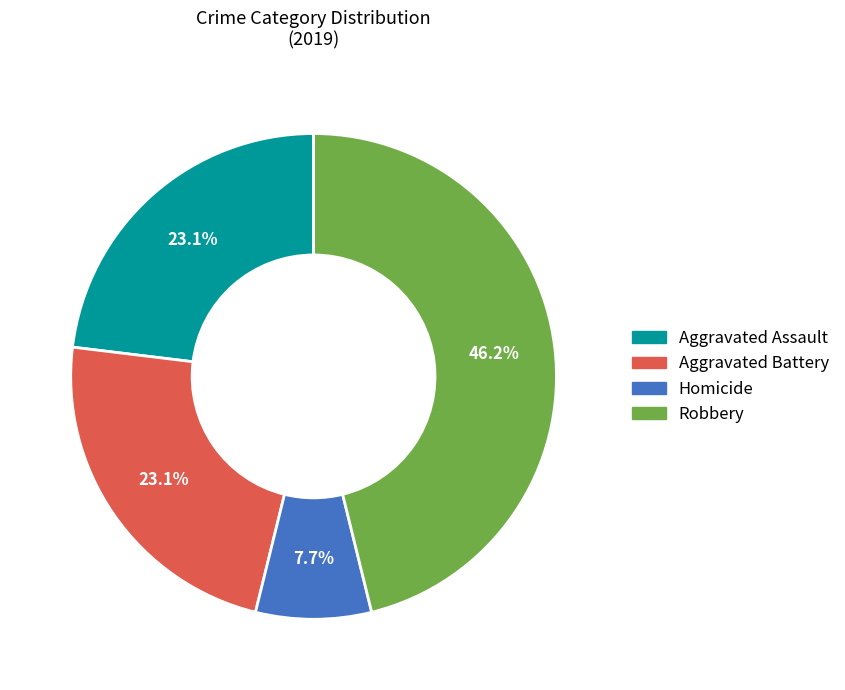

Is there any slice that represents more than half of the pie?

No